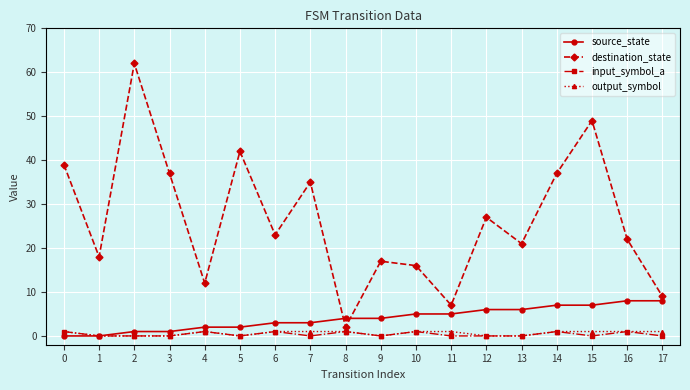

True or false: input_symbol_a has a value of 0 at 13.

True